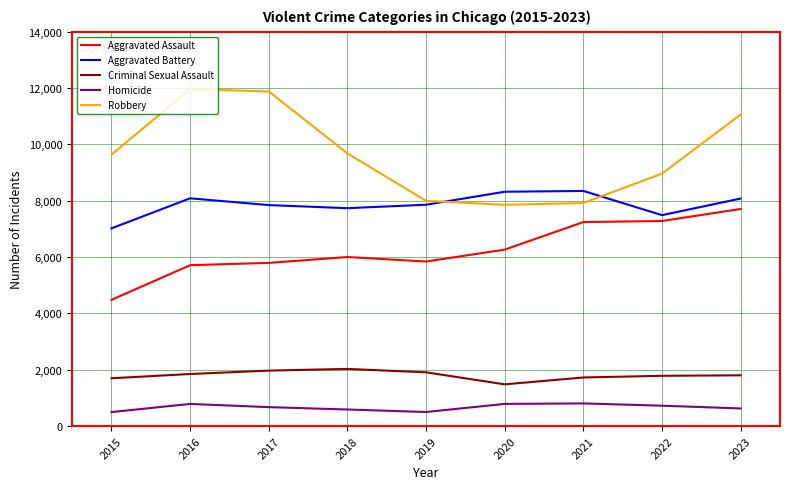

At which category is the sum across all series the highest?

2023